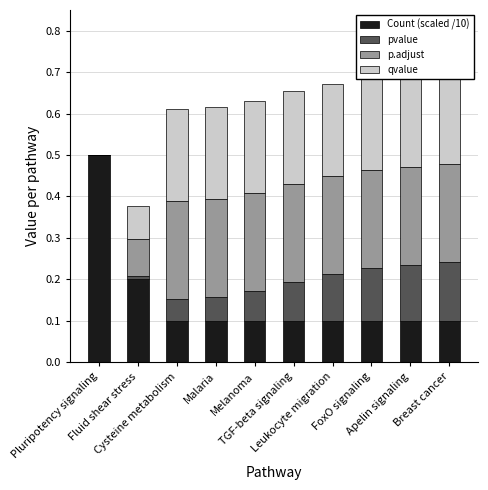

What position from the right is Leukocyte migration?

4